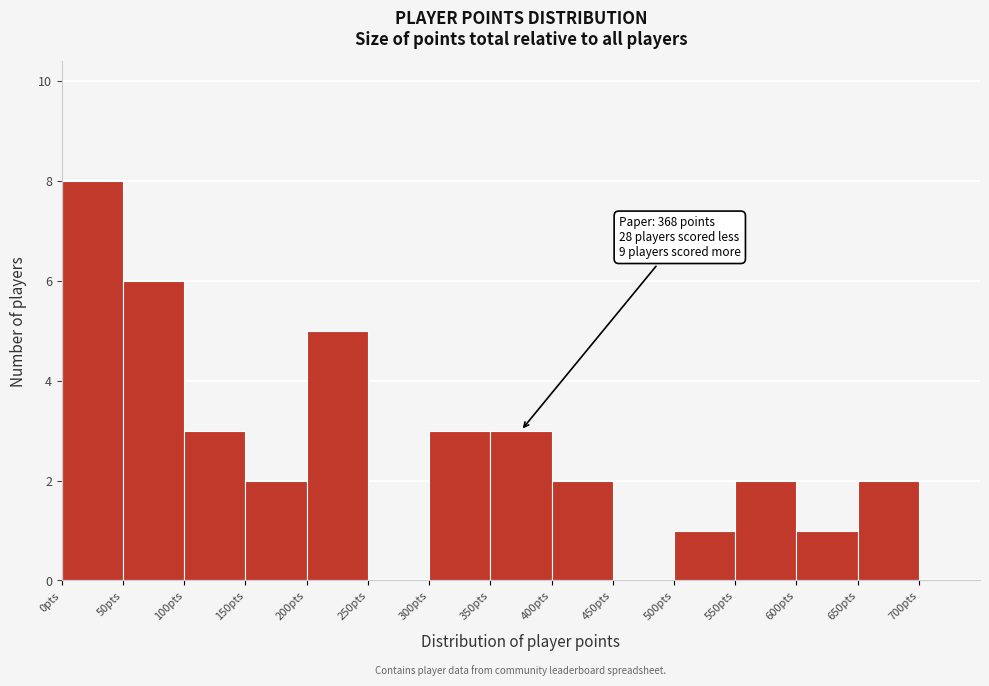

Which range on the x-axis has the tallest bar?

0 to 50